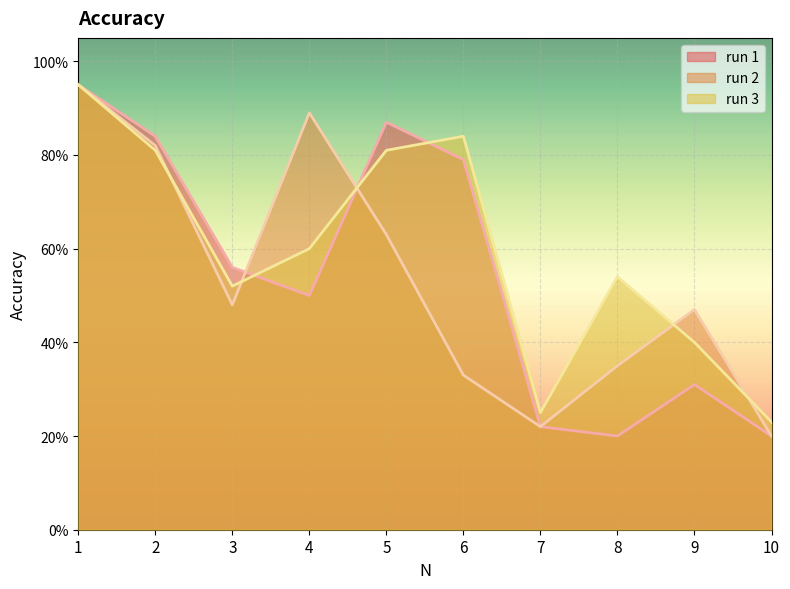

How many times do run 3 and run 2 cross each other?

5